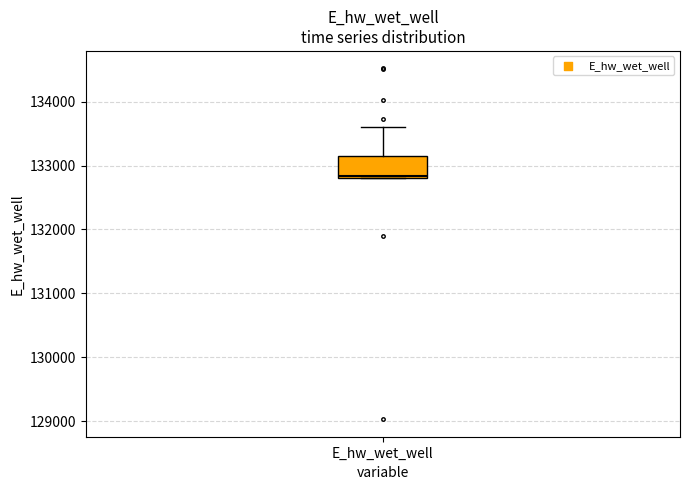

Read this box plot against the y-axis: the position of the median line, the range covered by the box, and the ends of both whiskers. The values are not printed on the chart, so give them approximately, as read against the axis.

median 132800, box 132800 to 133100, whiskers 132800 to 133600